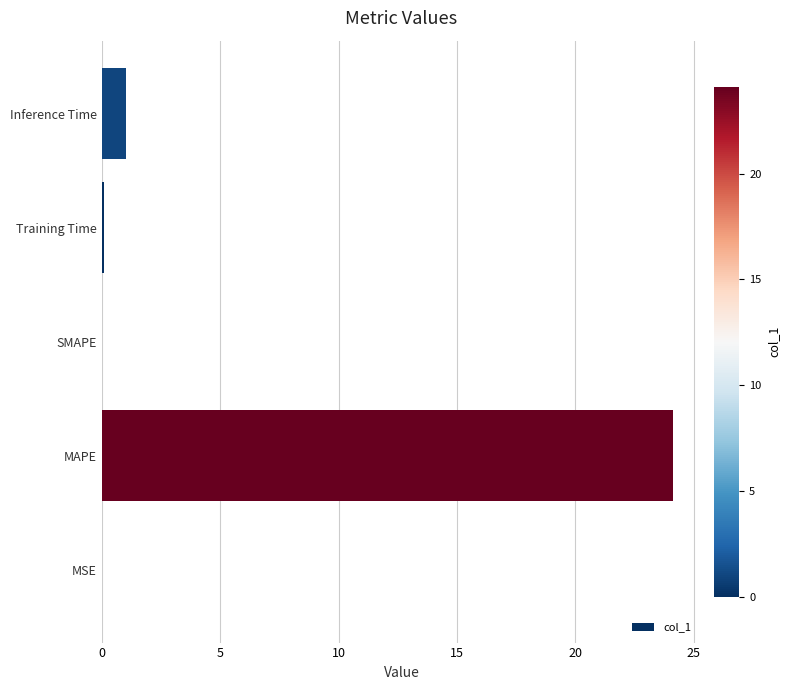

At which category does the chart reach its peak across all series?

MAPE